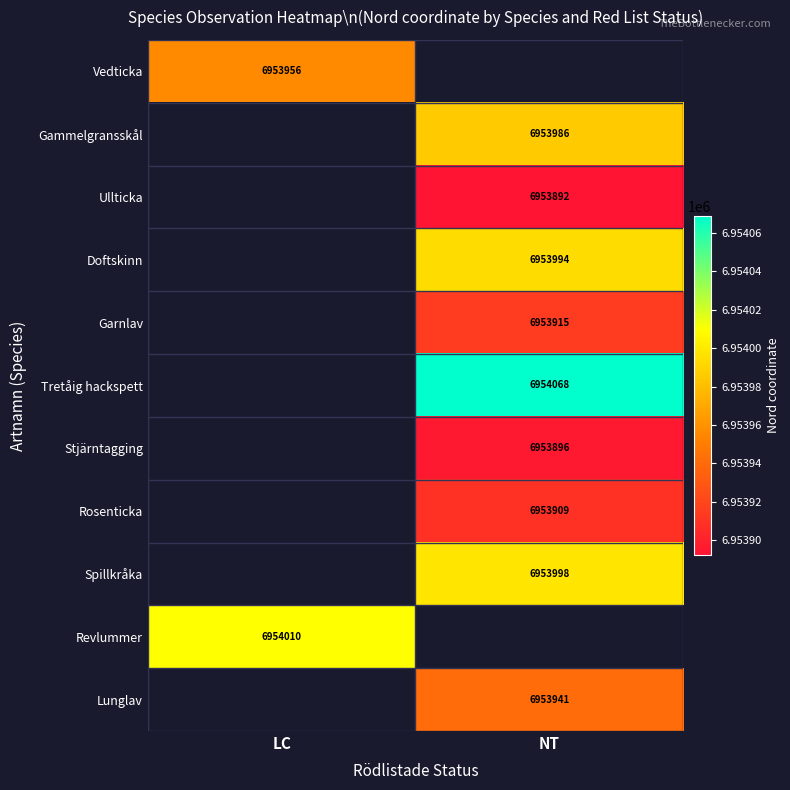

The value of Vedticka at LC is 6953956.0. True or false?

True